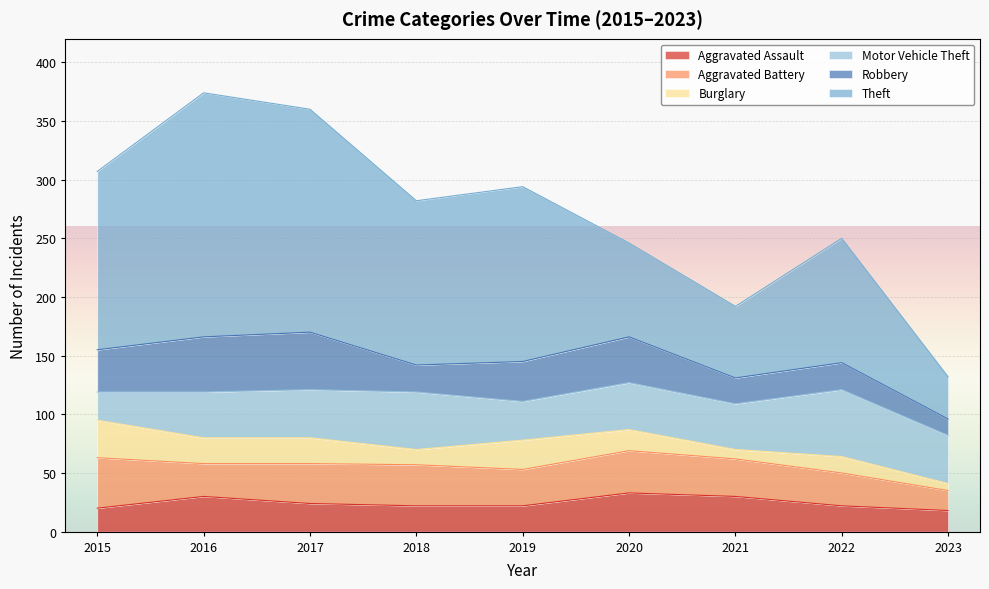

Between which two adjacent categories do Aggravated Assault and Burglary first intersect?

2015 and 2016